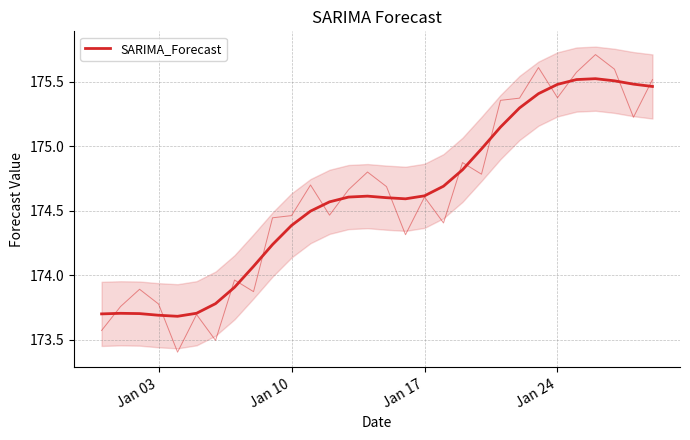

Count the number of values greater than 174.

22